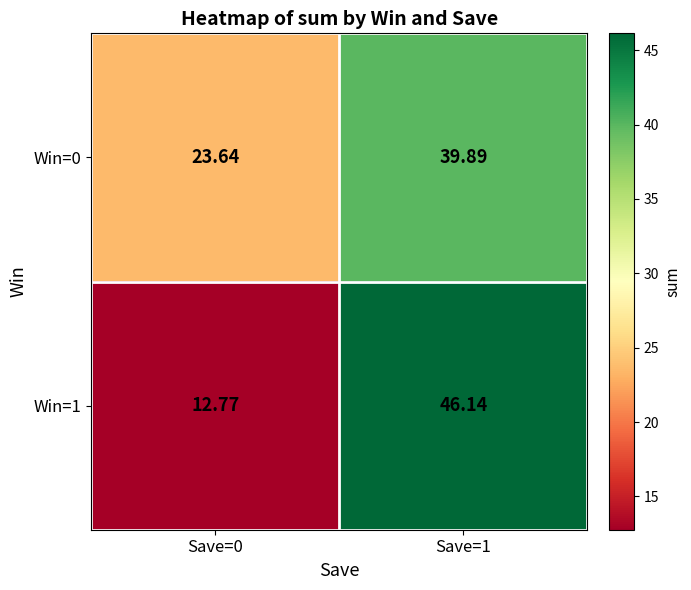

Is the value of Win=0 at Save=0 greater than the value of Win=1 at Save=0?

Yes